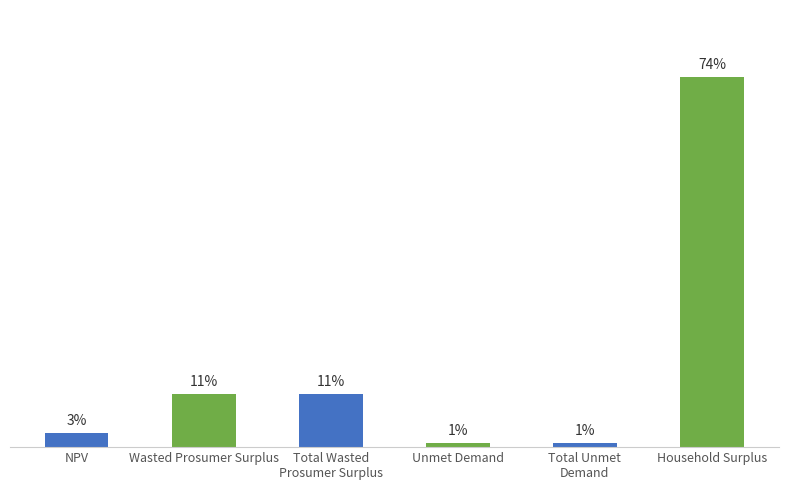

Reading left to right, list all the values displayed in this chart.

NPV=4457369.1	Wasted Prosumer Surplus=16262793.0	Total Wasted
Prosumer Surplus=16262793.0	Unmet Demand=1193978.0	Total Unmet
Demand=1193978.0	Household Surplus=114136584.7